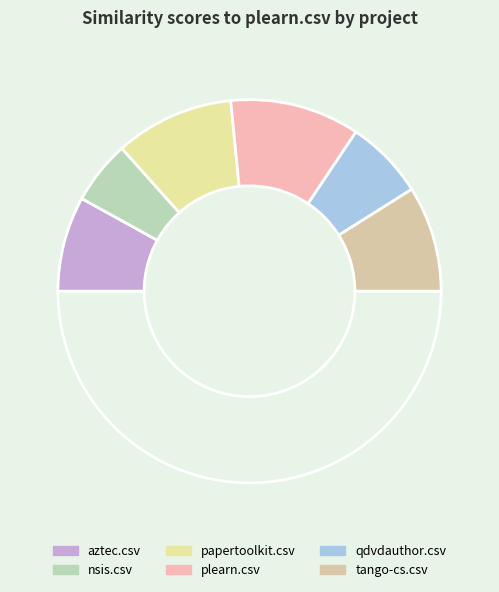

How many slices are in this pie chart?

7